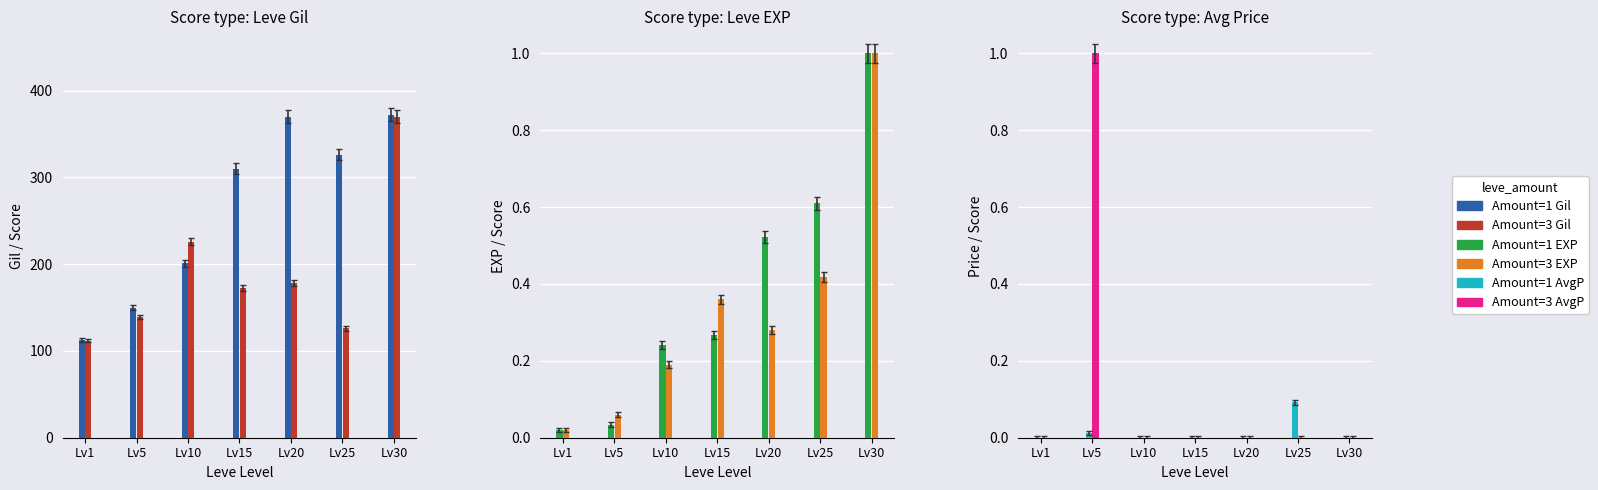

Rank the series by their maximum value, from lowest to highest.

Amount=1 AvgP, Amount=1 EXP, Amount=3 EXP, Amount=3 AvgP, Amount=3 Gil, Amount=1 Gil